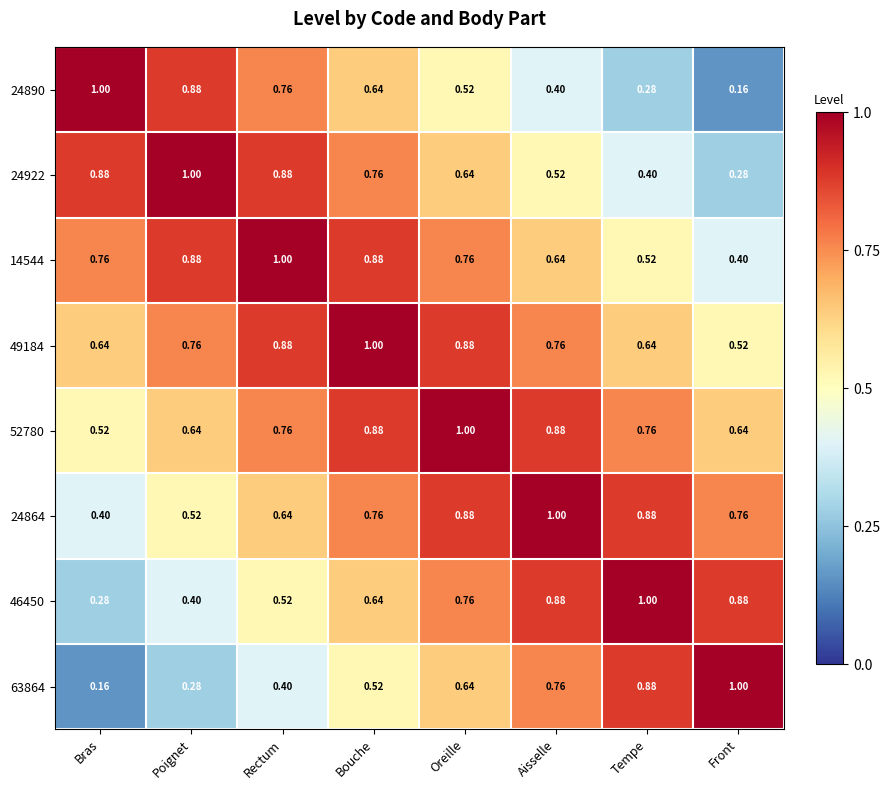

At which label is 52780 closest to 0?

Bras